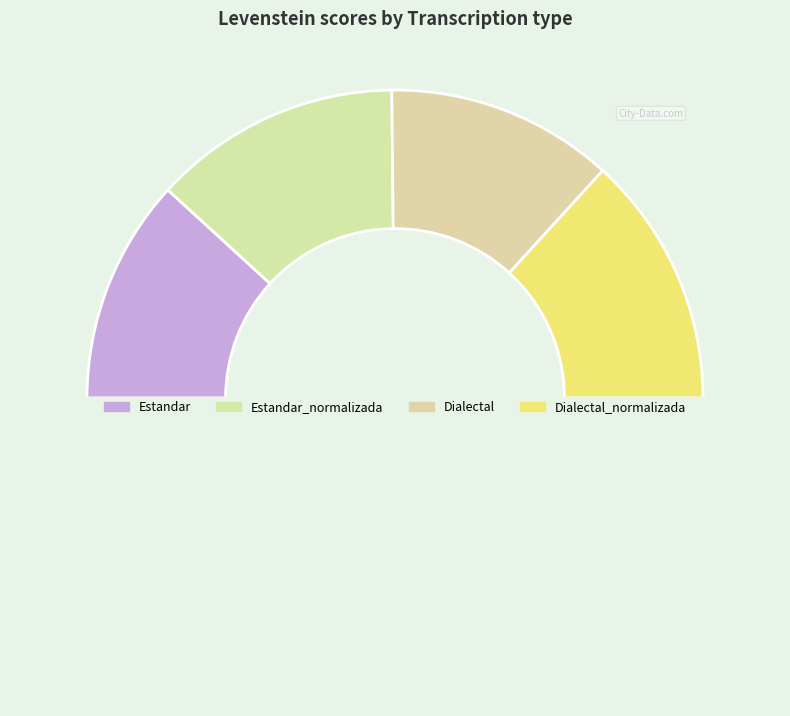

Count the number of slices in the pie.

5